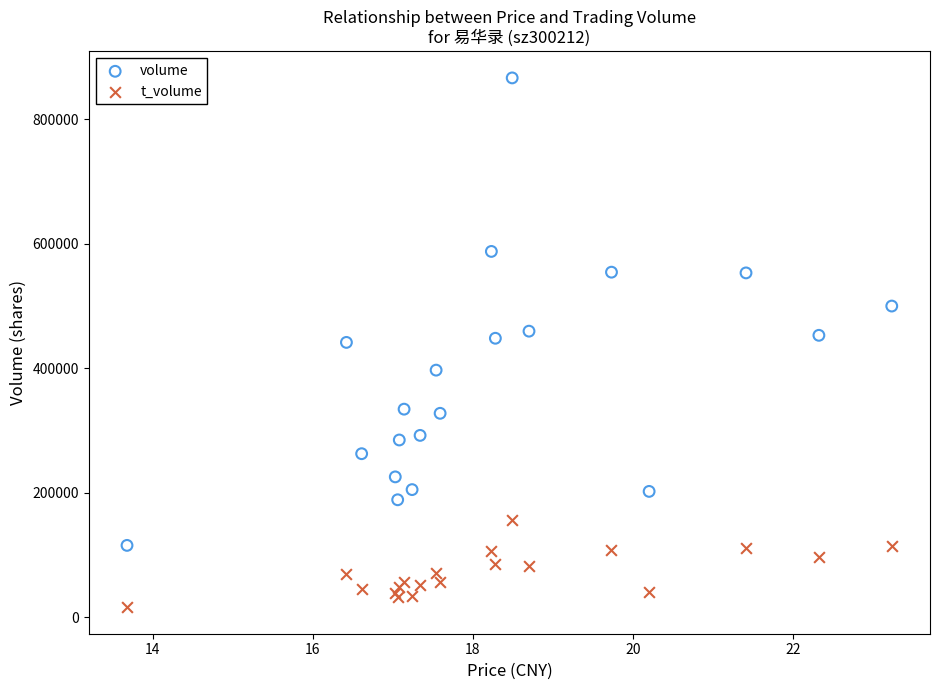

Which series reaches the minimum Y coordinate?

t_volume